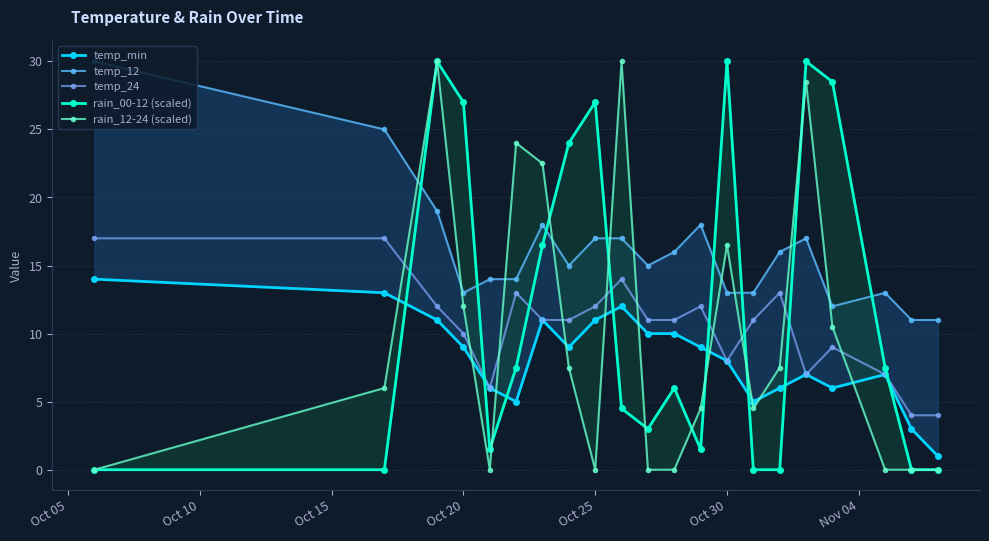

True or false: temp_24 has more than 0 points higher than both neighbors.

True